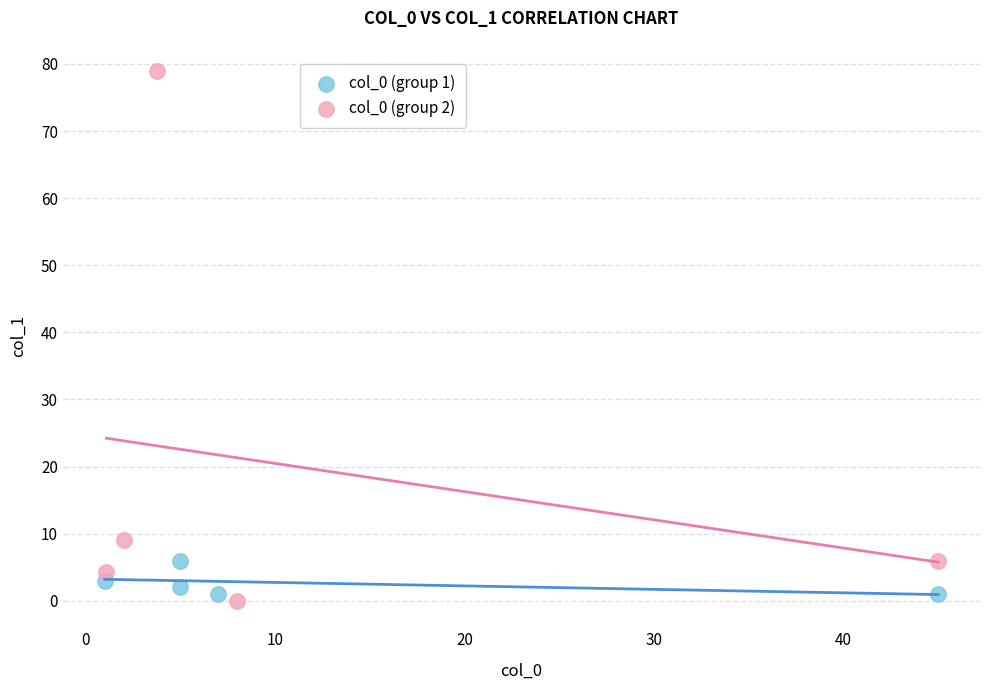

Which series has the widest spread of Y values?

col_0 (group 2)